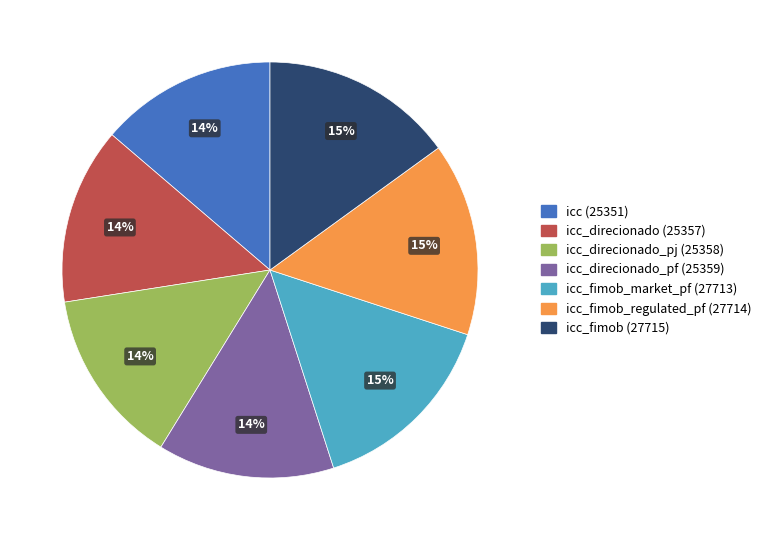

To the nearest percent, what is the difference between the largest and smallest slice percentages?

1%